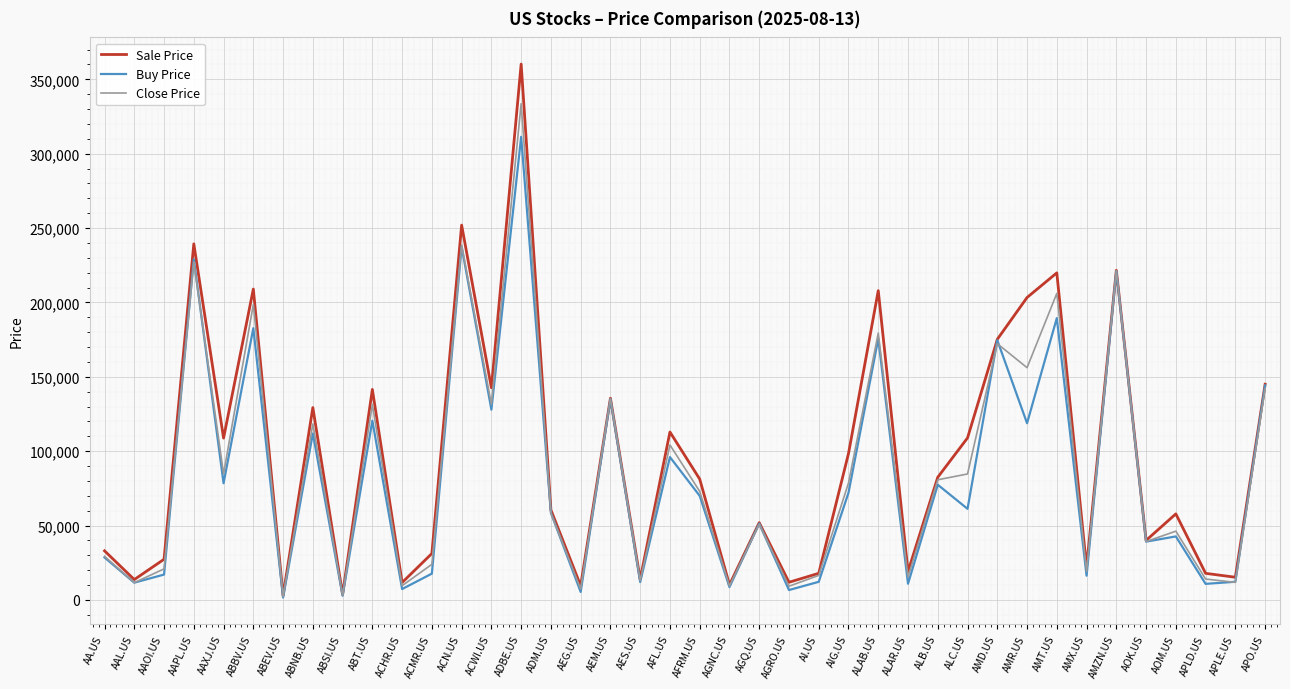

What is the difference between the highest and lowest values at ABBV.US?

26320